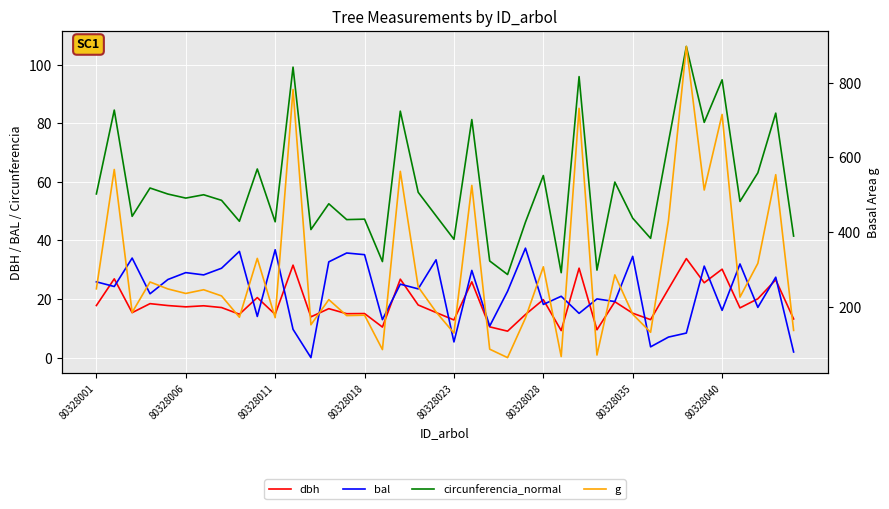

At how many categories does at least one series exceed 796?

1